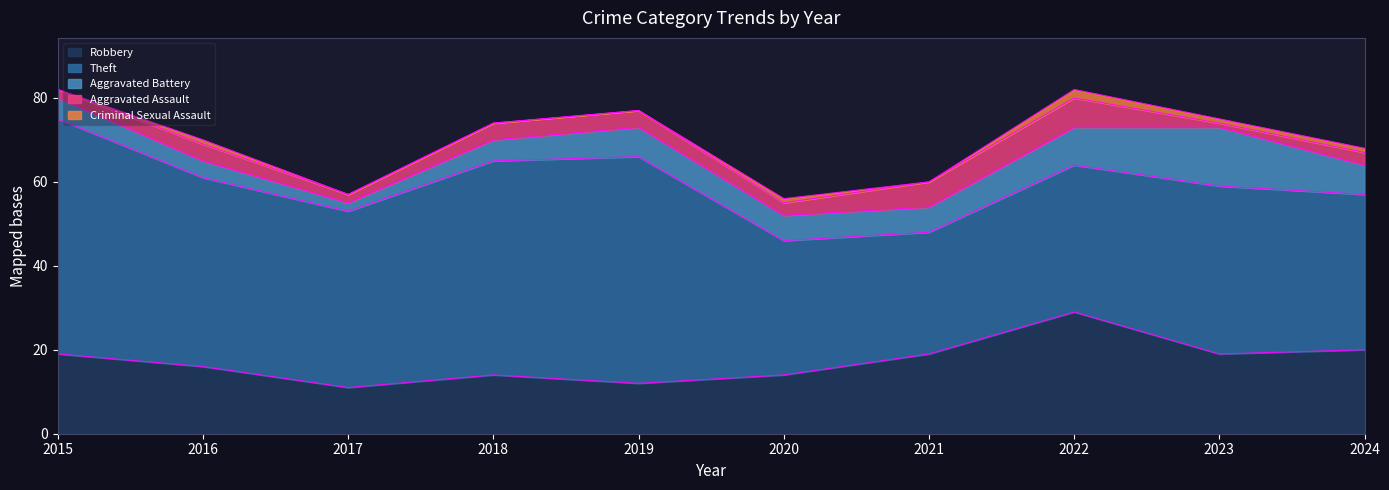

At which category does the chart reach its minimum across all series?

2015